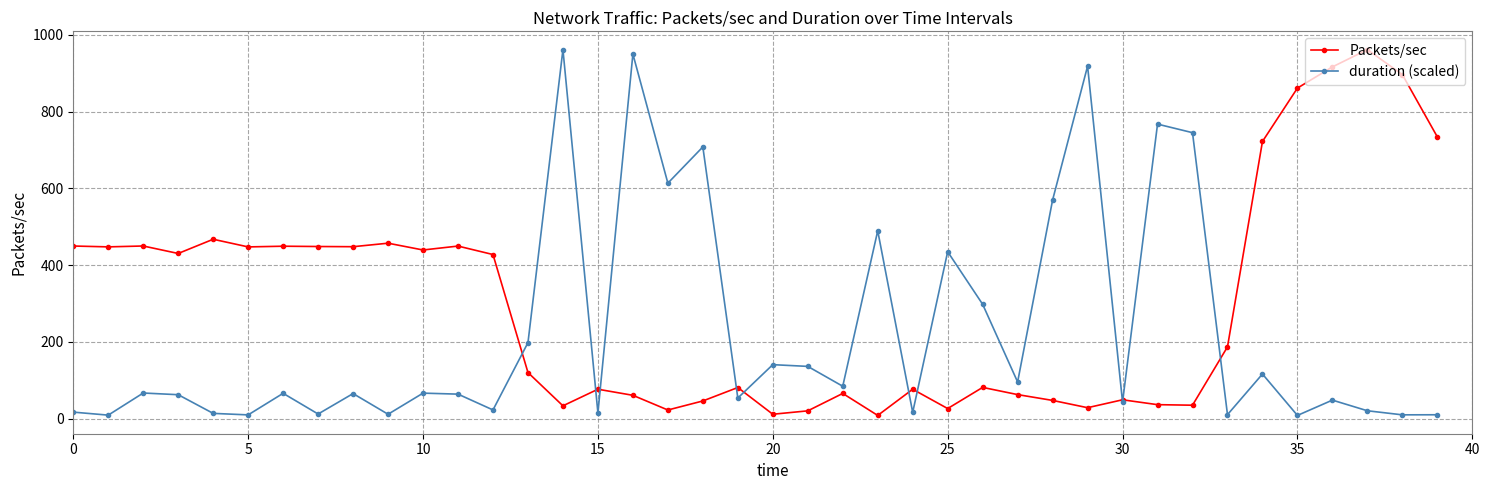

What is the value of the Packets/sec point at the 8th from the left?

448.4